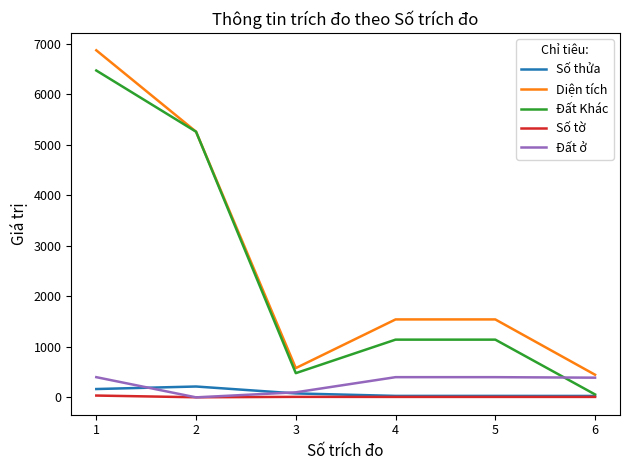

True or false: Số thửa and Diện tích intersect in this chart.

False